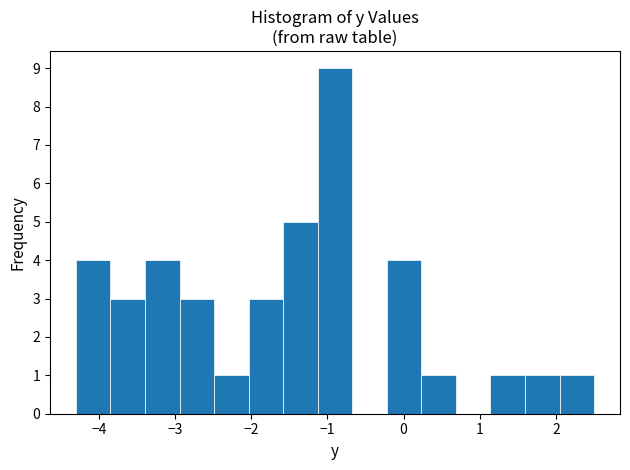

How tall is the bar that spans -2.5 to -2.0 on the x-axis? Neither the bar edges nor the heights are printed on the chart, so give them approximately, as read against the axes.

1